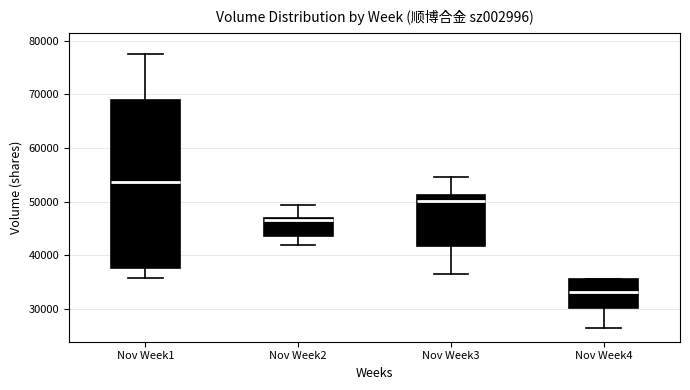

Reading left to right, transcribe this box plot: for each box, give where its median line is, the range the box spans, and where its two whiskers end, as read against the y-axis. The values are not printed on the chart, so give them approximately, as read against the axis.

Nov Week1: median 54000, box 38000 to 69000, whiskers 36000 to 78000
Nov Week2: median 47000 (just below the box's upper edge), box 44000 to 47000, whiskers 42000 to 49000
Nov Week3: median 50000, box 42000 to 51000, whiskers 36000 to 55000
Nov Week4: median 33000, box 30000 to 35000, whiskers 27000 to 36000